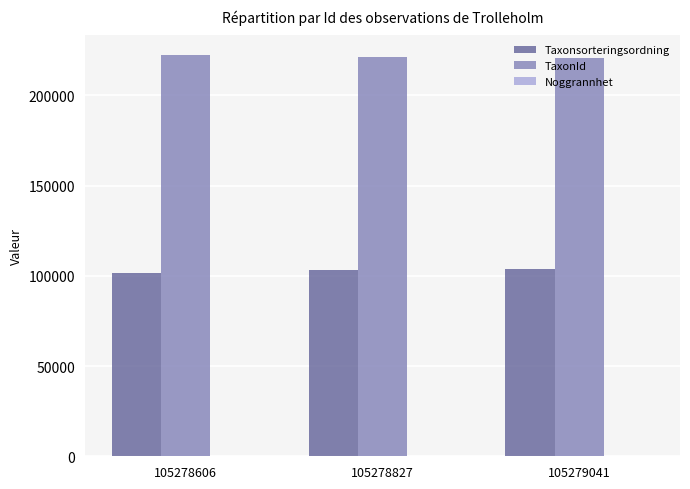

The value of TaxonId at 105278827 is 221423. True or false?

True